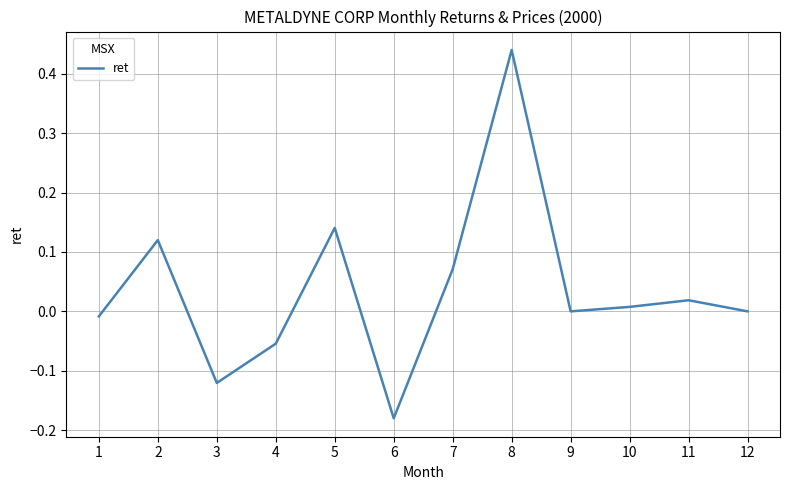

Between 5 and 9, which is larger?

5